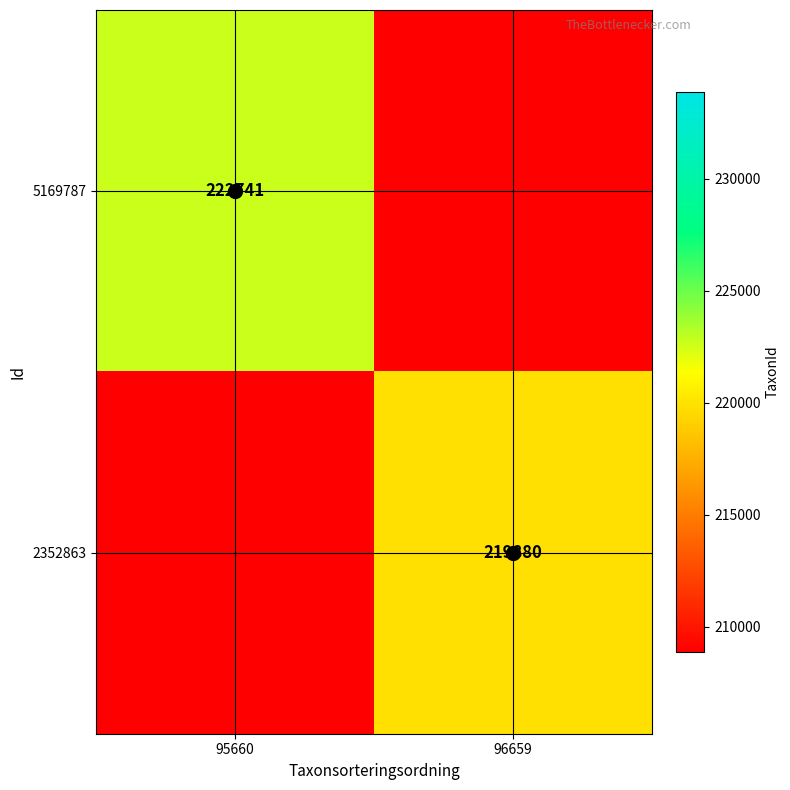

True or false: 2352863 has a value of 390816 at 96659.

False